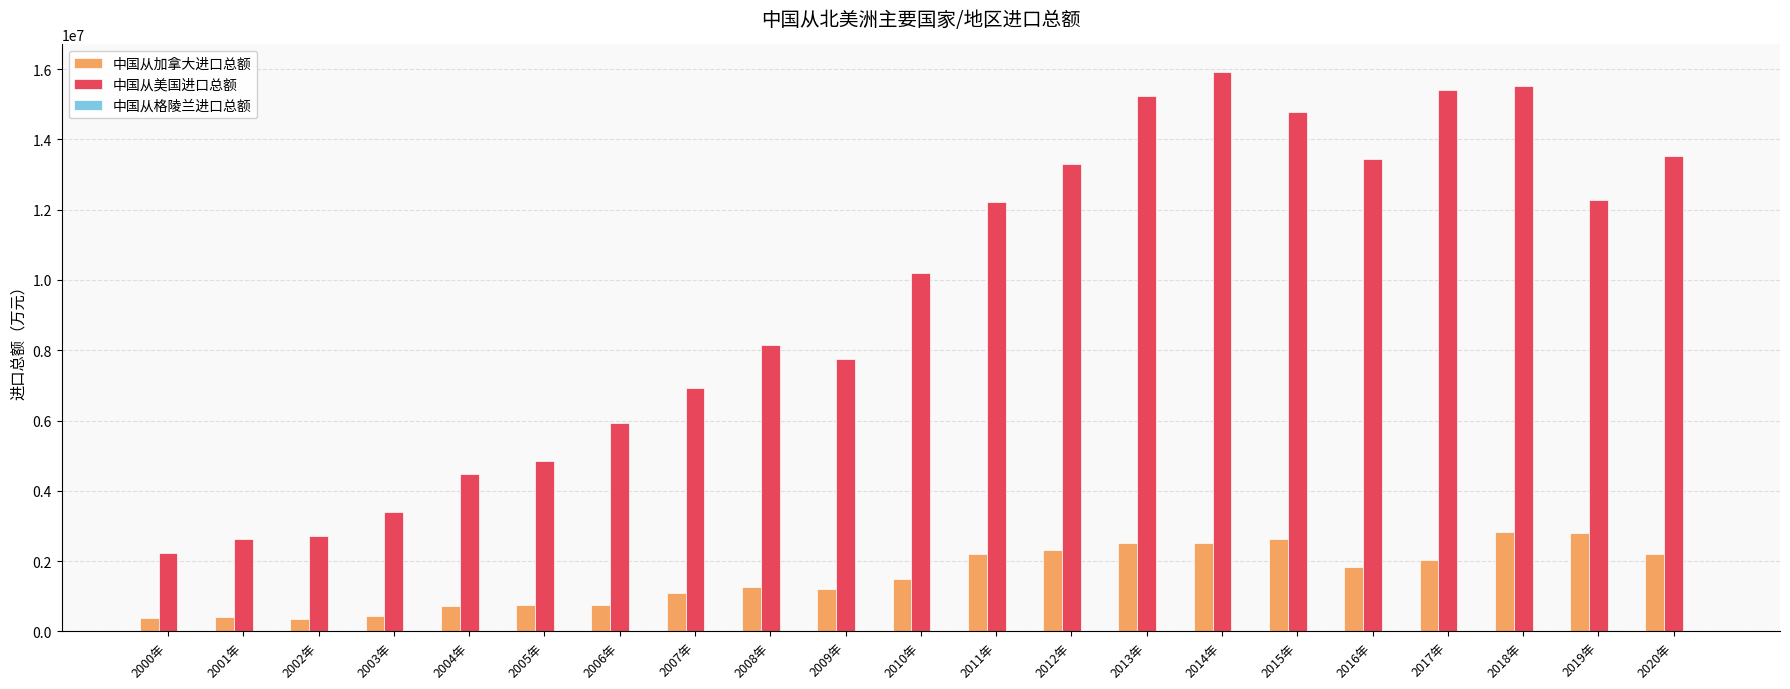

Are the bars horizontal?

No